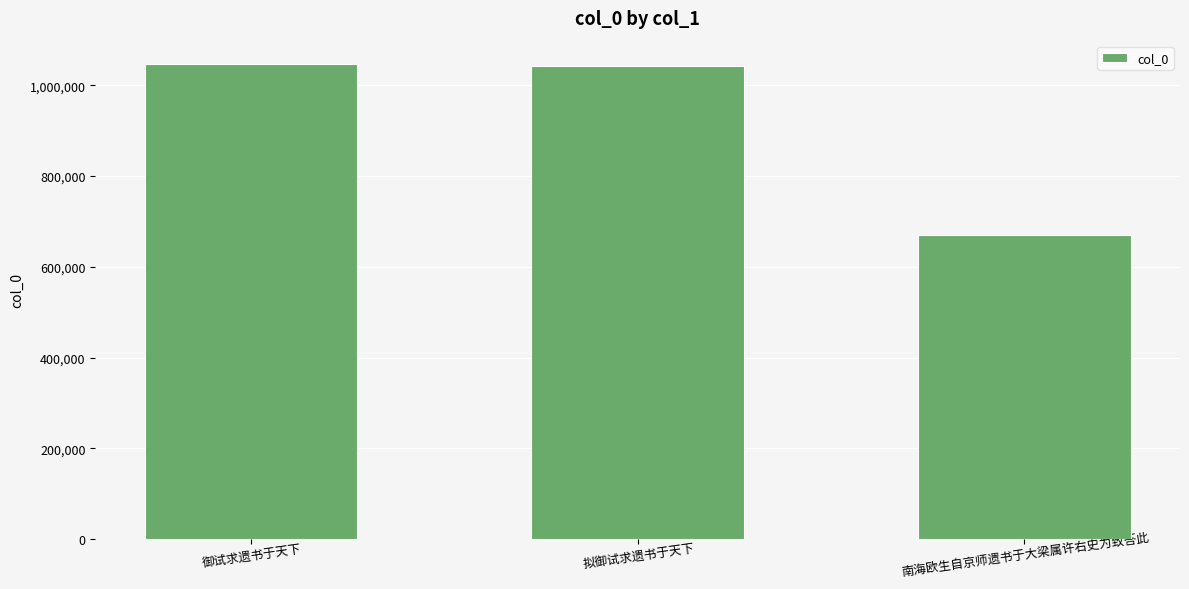

Are the bars grouped side by side (vs. stacked)?

No